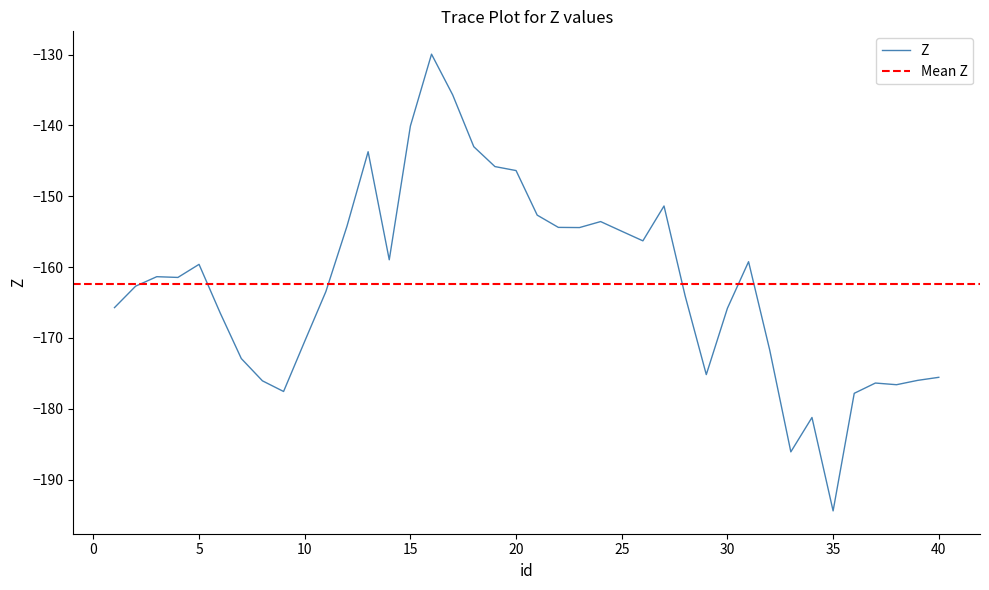

What is the minimum value shown in the chart?

-194.4